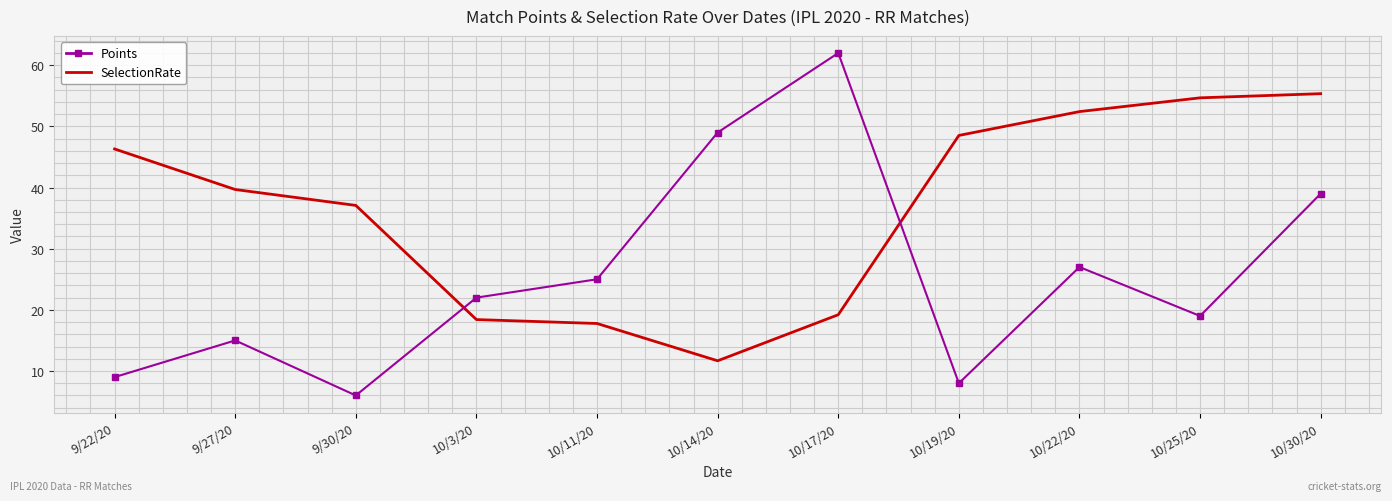

True or false: SelectionRate has a value of 18.4 at 10/3/20.

True